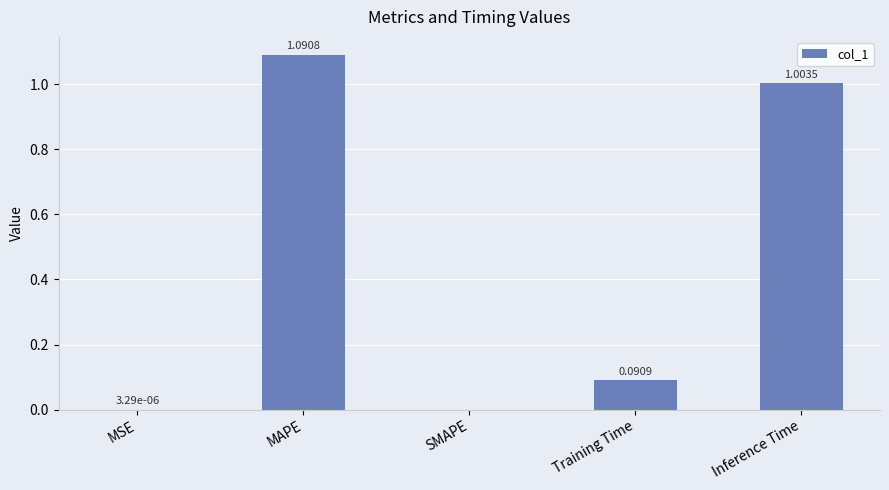

What is the change in value from MSE to Training Time?

+0.1